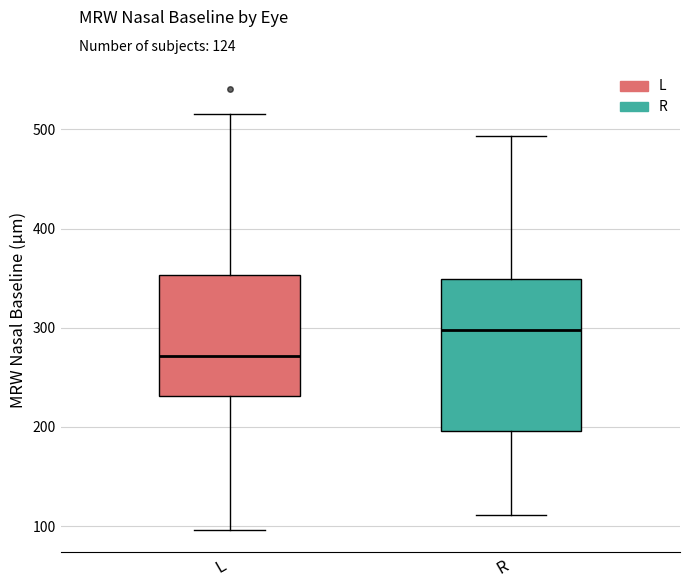

Reading left to right, transcribe this box plot: for each box, give where its median line is, the range the box spans, and where its two whiskers end, as read against the y-axis. The values are not printed on the chart, so give them approximately, as read against the axis.

L: median 270, box 230 to 350, whiskers 100 to 520
R: median 300, box 200 to 350, whiskers 110 to 490